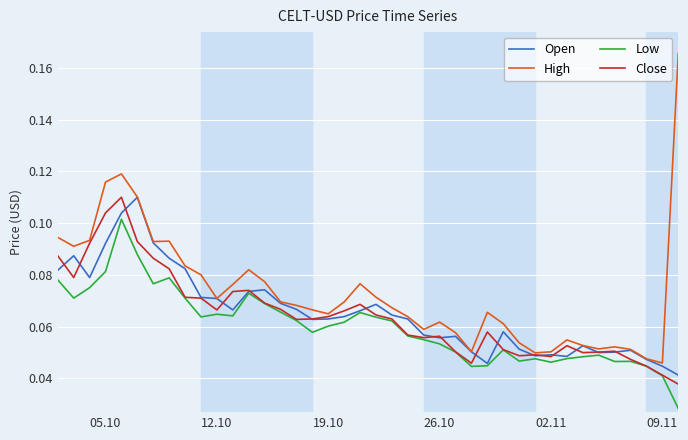

How many lines are shown in the chart?

4